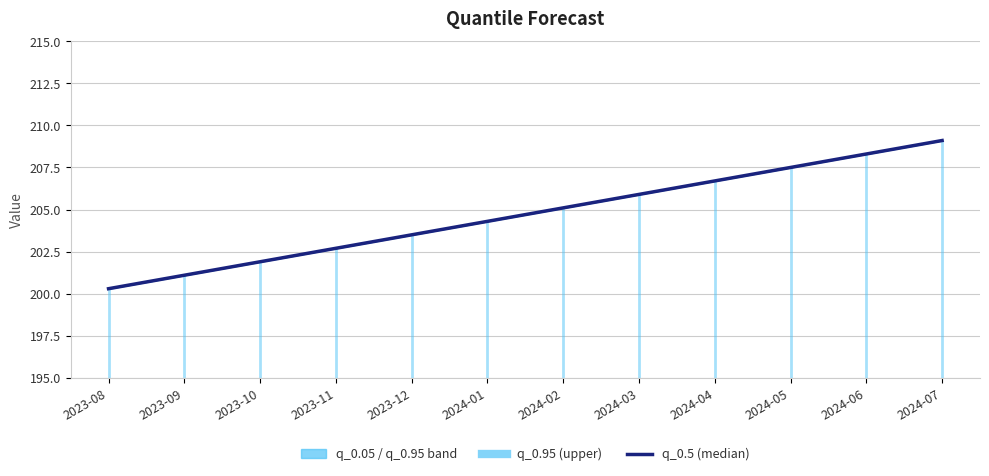

What is the sum of all values?

2456.4